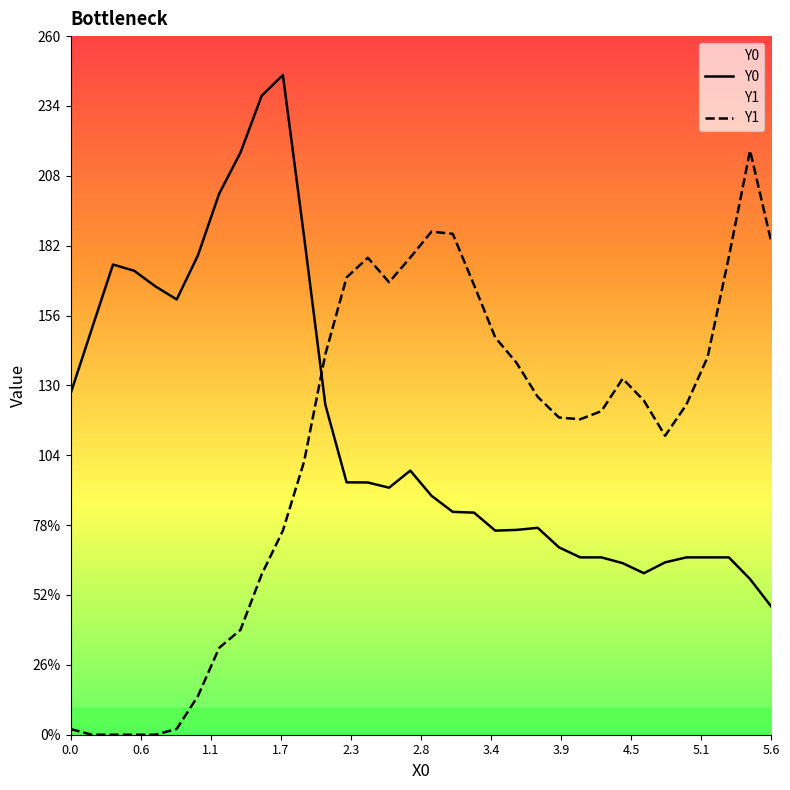

Reading left to right, transcribe all the data shown in this chart.

Y0: 126.9	151.0	175.0	172.7	166.8	162.0	178.4	201.4	216.6	237.8	245.5	185.2	122.8	93.9	93.9	91.9	98.3	88.9	82.9	82.7	76.0	76.2	77.0	69.7	66.0	66.0	63.9	60.1	64.1	66.0	66.0	66.0	57.9	47.7
Y1: 2.1	0.0	0.0	0.0	0.0	2.2	14.4	32.3	39.0	59.6	76.0	101.7	141.6	170.2	177.5	168.4	177.6	187.2	186.4	167.4	147.8	138.4	125.7	118.1	117.4	120.4	132.5	124.3	111.3	122.9	140.5	177.8	217.4	183.3